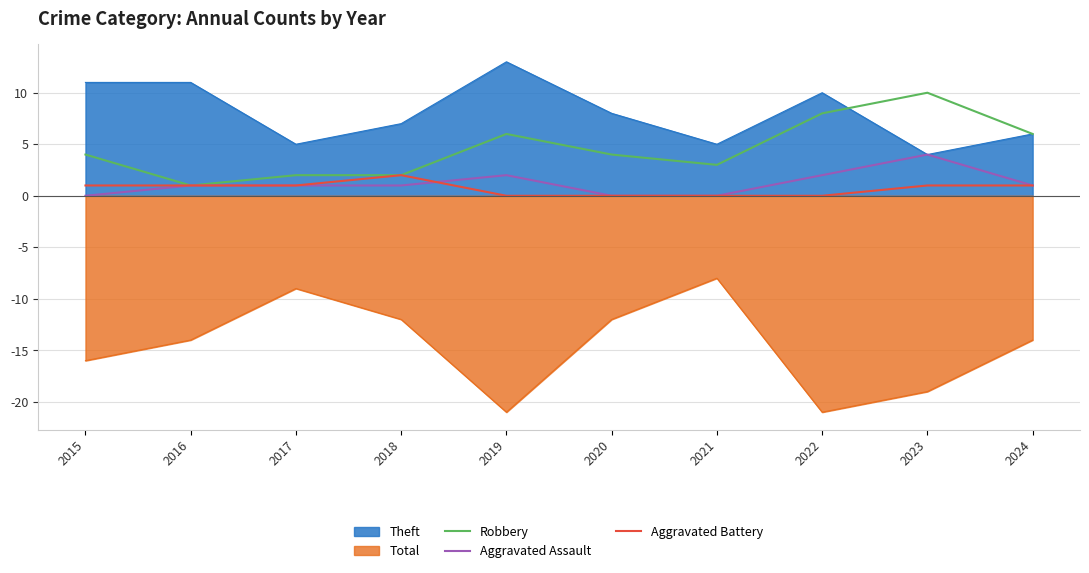

In Aggravated Battery, how many points are higher than both neighbors (excluding endpoints)?

1